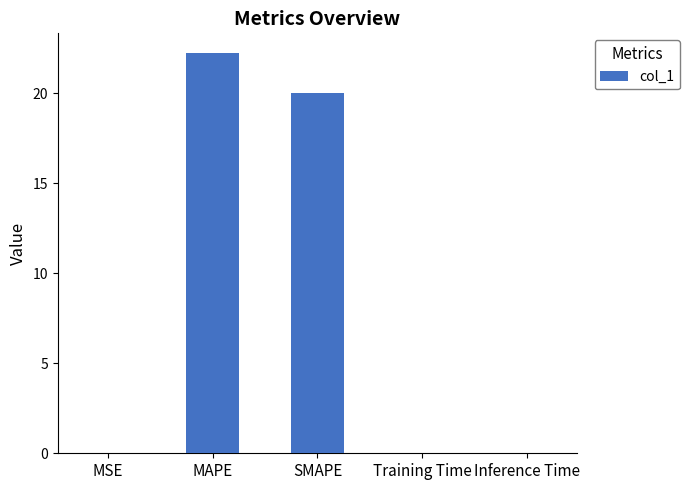

What is the sum of all values?

42.2